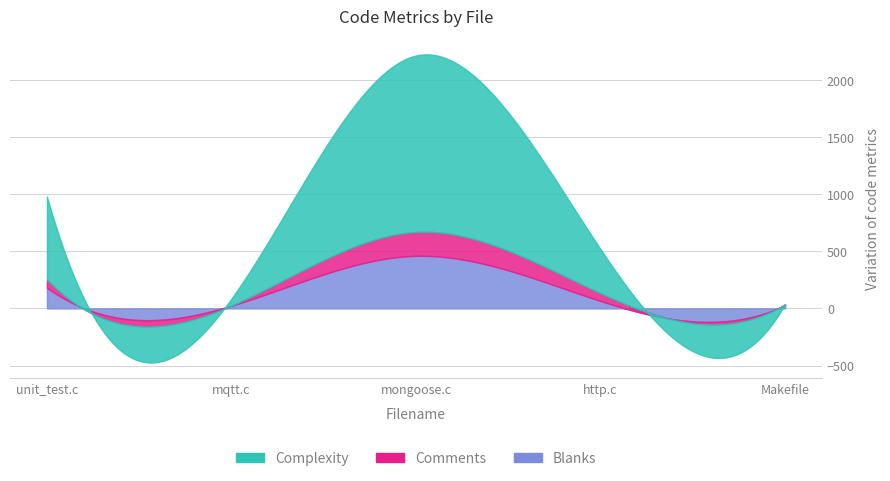

The value of Blanks at unit_test.c is 307. True or false?

False